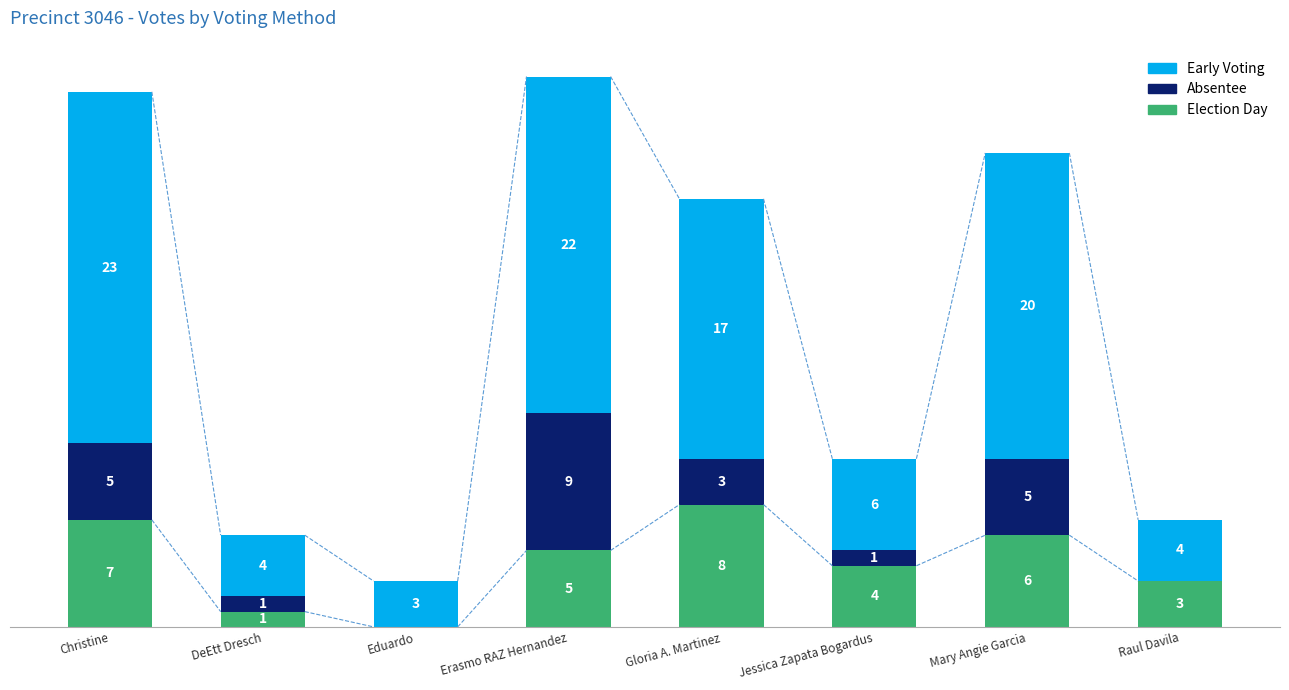

At which label does Election Day first exceed 5?

Christine